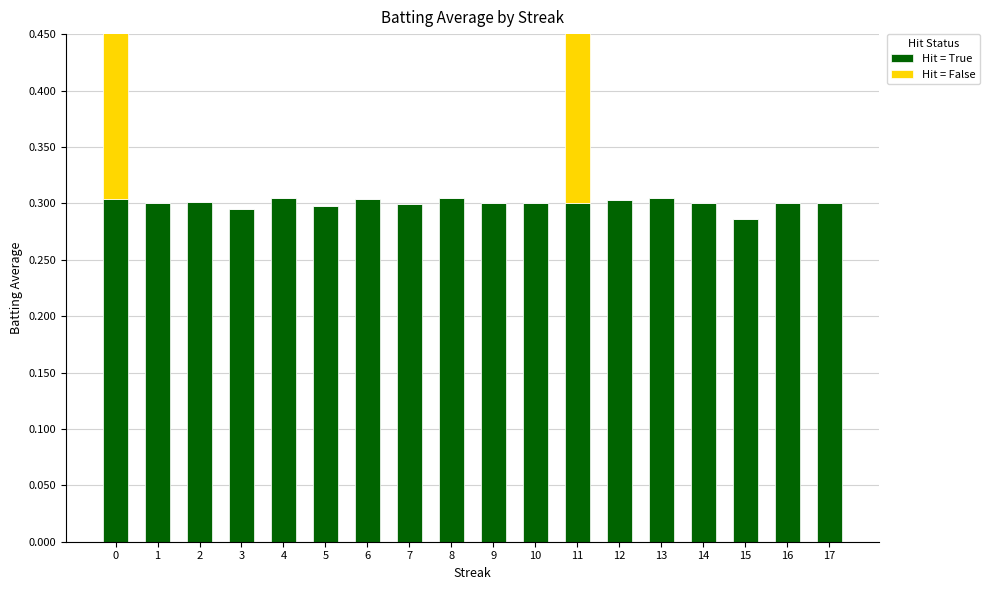

How many groups of bars are there?

18